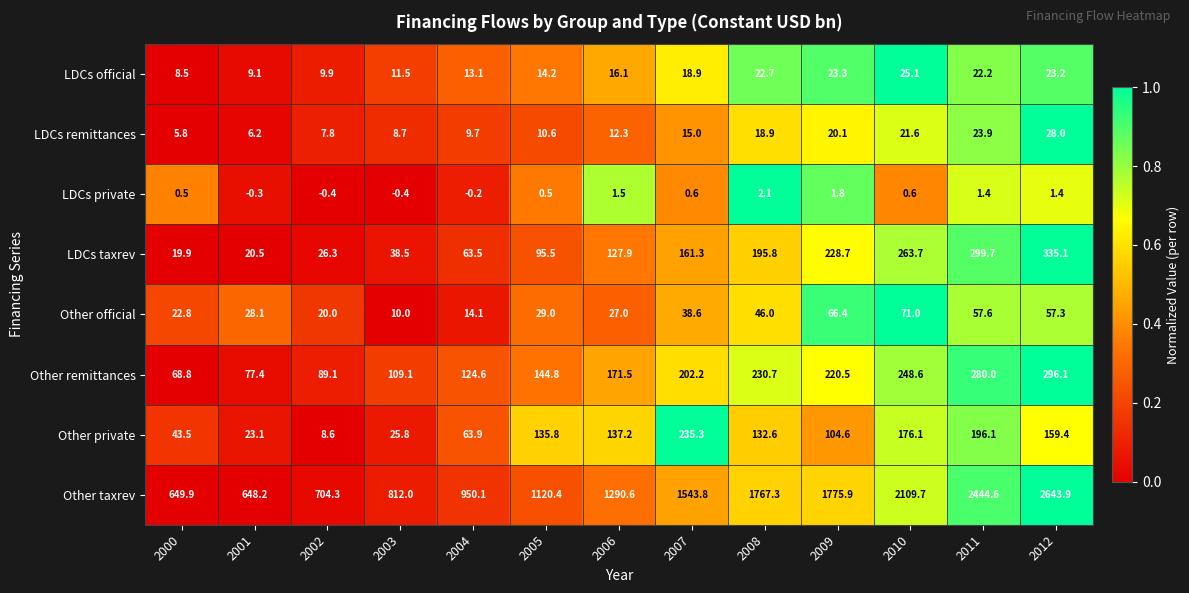

Which category has the highest value across all series?

2012